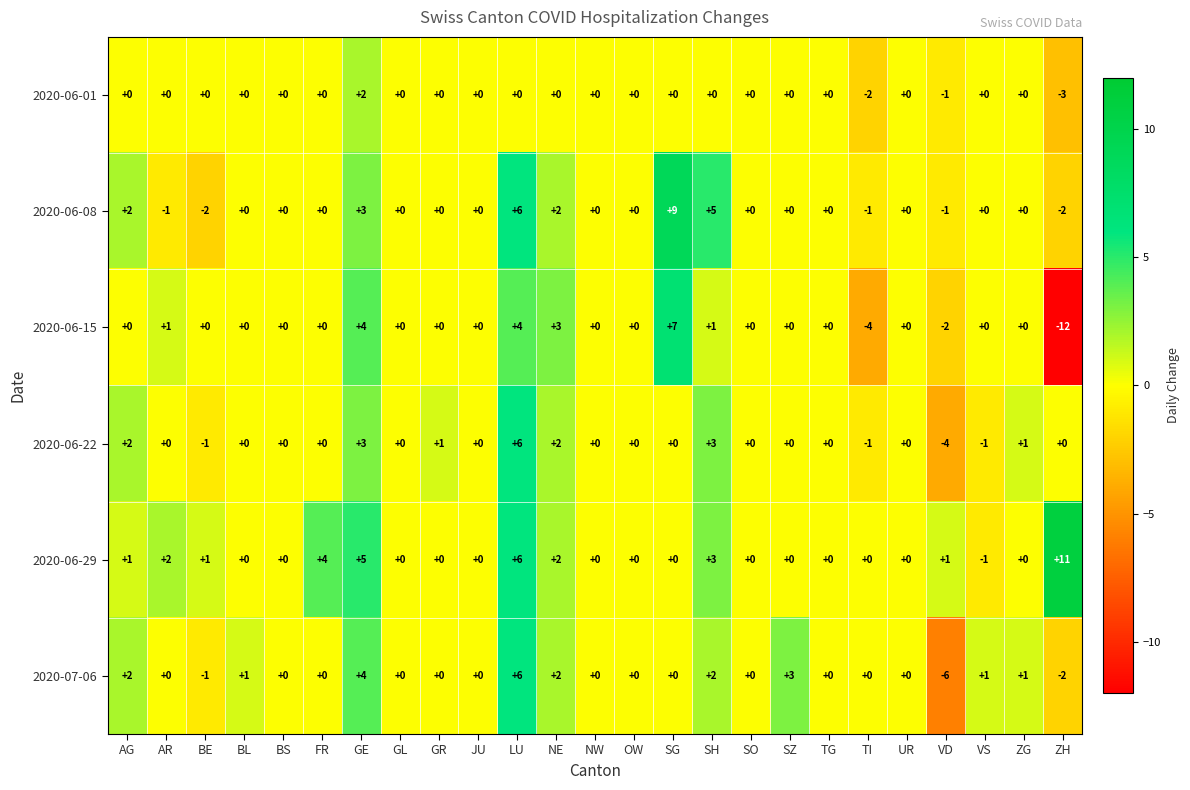

At which category is the sum across all series the highest?

LU